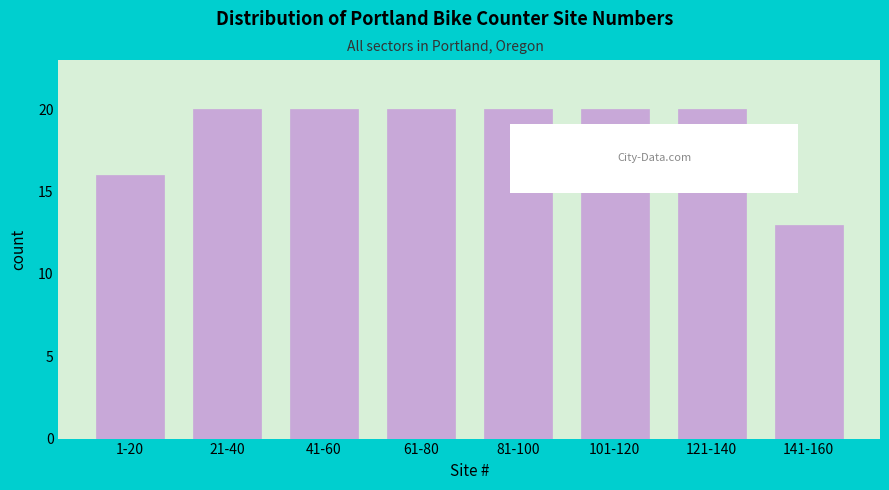

Reading right to left, extract all data points from this chart.

13	20	20	20	20	20	20	16